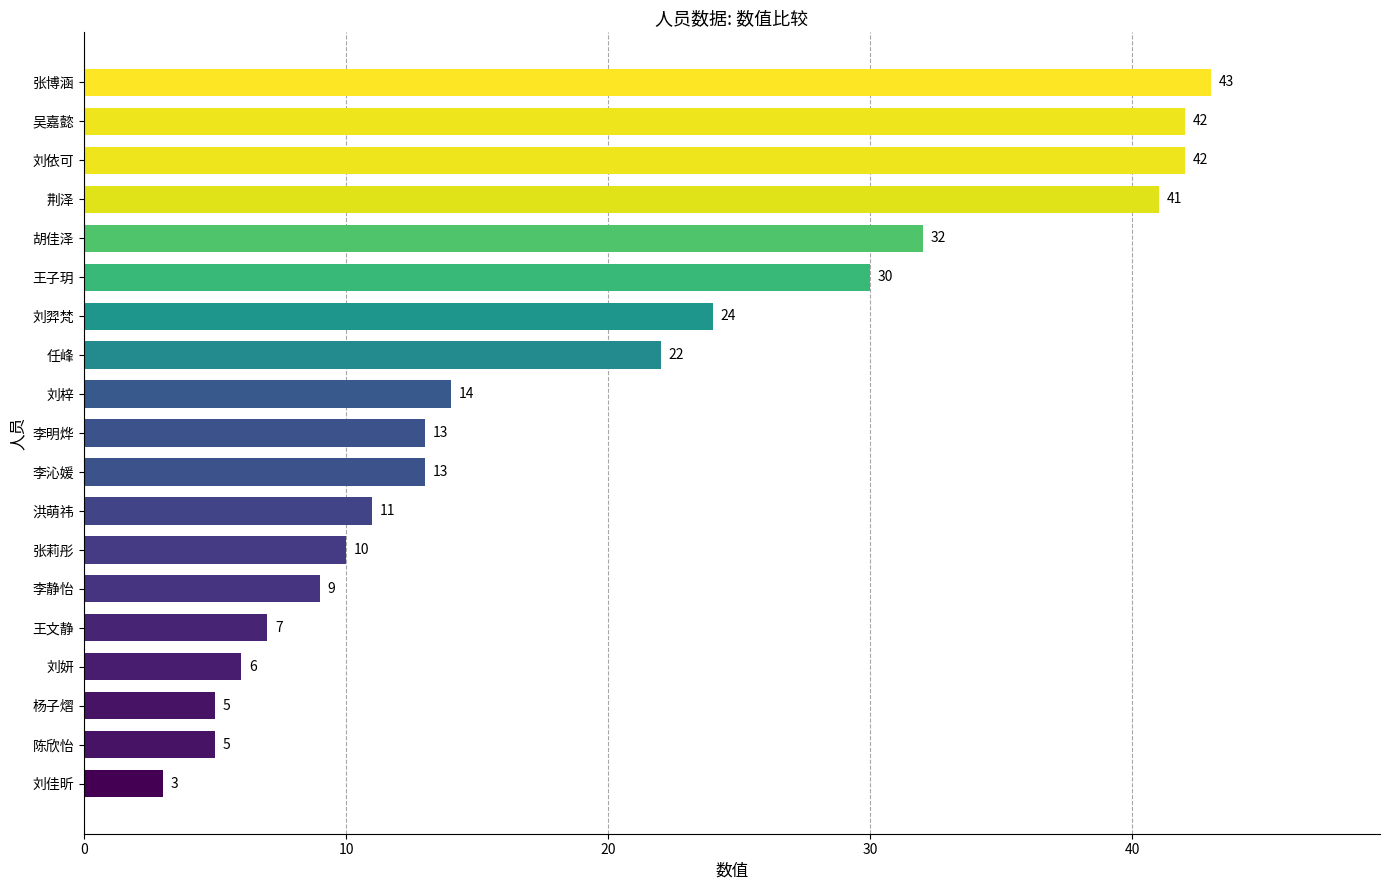

What is the change in value from 刘妍 to 李沁媛?

+7